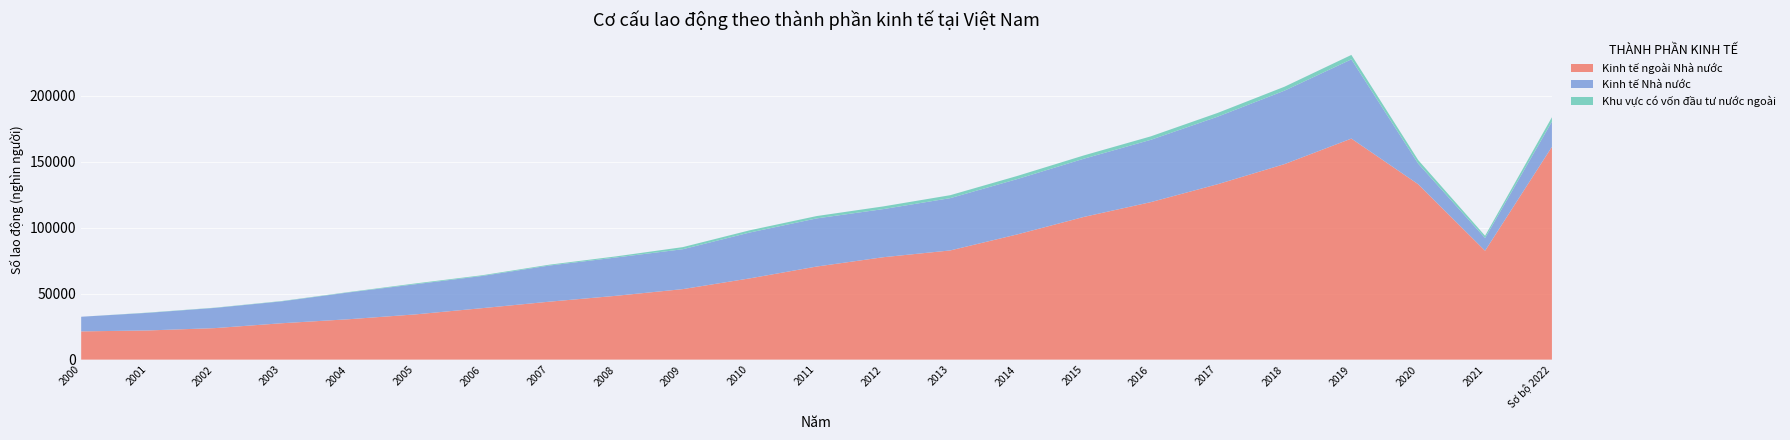

Reading left to right, transcribe all the data shown in this chart.

Kinh tế Nhà nước: 2000=11087.7	2001=13345.3	2002=15310.0	2003=16572.5	2004=20300.0	2005=22845.1	2006=24380.2	2007=27364.9	2008=29004.8	2009=30218.2	2010=34727.7	2011=36453.2	2012=36442.3	2013=39599.1	2014=41899.8	2015=44087.2	2016=47195.4	2017=51152.2	2018=55621.7	2019=59994.3	2020=15613.2	2021=9661.9	Sơ bộ 2022=19110.1
Kinh tế ngoài Nhà nước: 2000=21380.5	2001=22095.6	2002=23858.8	2003=27556.7	2004=30575.8	2005=34249.6	2006=38984.4	2007=43868.5	2008=48327.5	2009=53398.9	2010=61519.1	2011=70476.4	2012=77561.9	2013=82690.5	2014=94798.2	2015=108088.8	2016=119270.2	2017=132841.3	2018=148072.2	2019=167394.3	2020=132808.2	2021=82445.5	Sơ bộ 2022=161159.8
Khu vực có vốn đầu tư nước ngoài: 2000=0.0	2001=183.3	2002=184.7	2003=249.7	2004=291.2	2005=601.0	2006=544.2	2007=631.2	2008=847.7	2009=1585.6	2010=1685.0	2011=1779.4	2012=2039.5	2013=2238.6	2014=2362.4	2015=2488.7	2016=2611.3	2017=2840.9	2018=2978.8	2019=3358.6	2020=2679.1	2021=1697.9	Sơ bộ 2022=3304.3